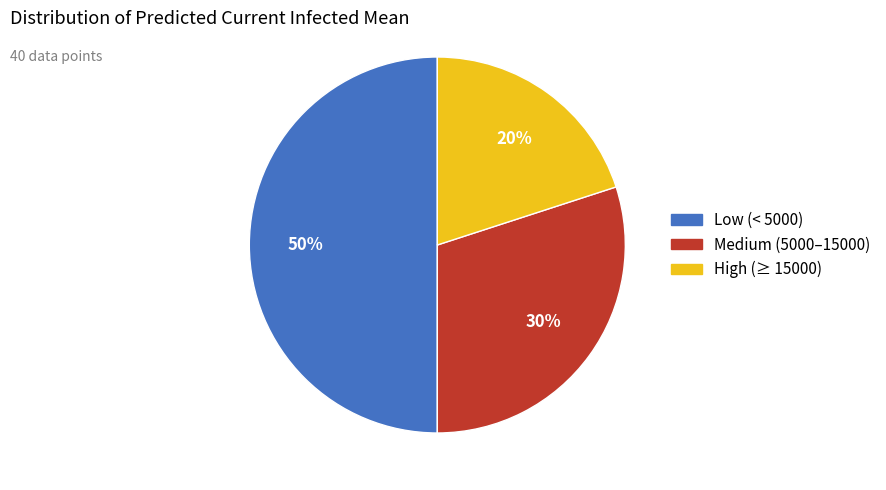

To the nearest percent, what is the difference between the largest and smallest slice percentages?

30%